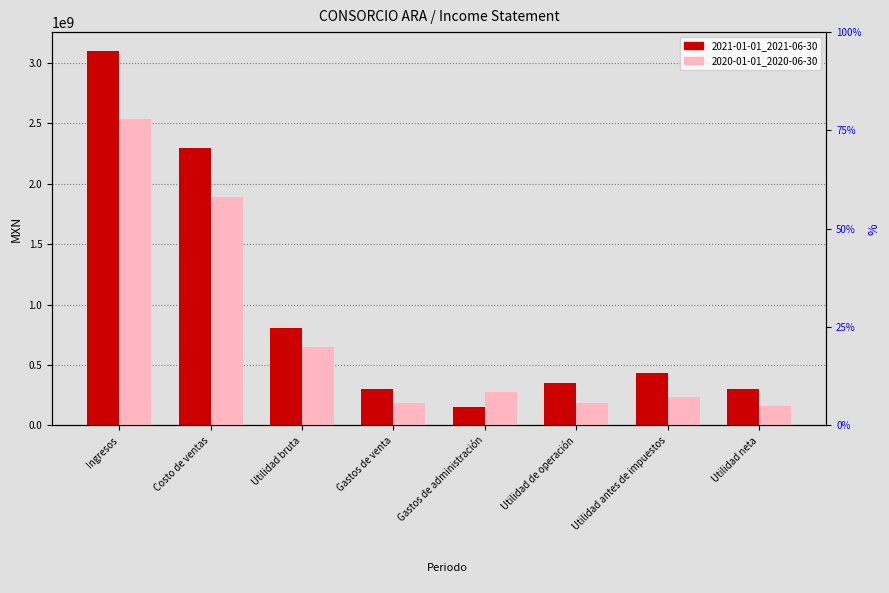

List the series in order of their overall mean, lowest first.

2020-01-01_2020-06-30, 2021-01-01_2021-06-30